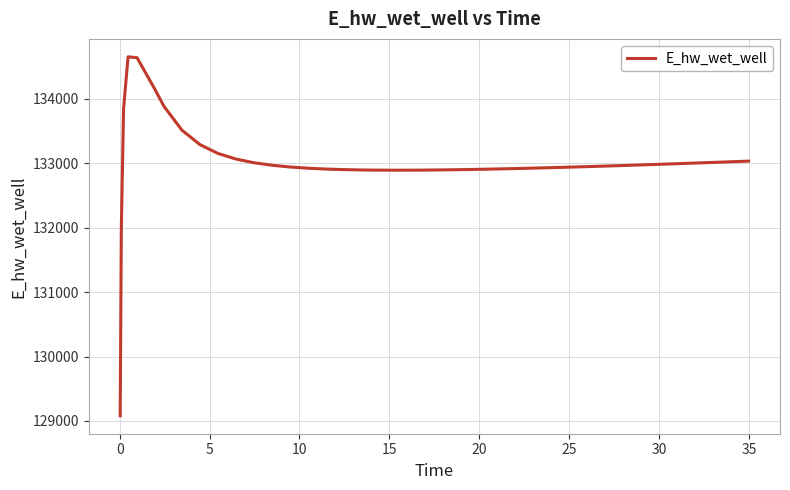

What is the maximum value shown in the chart?

134653.4